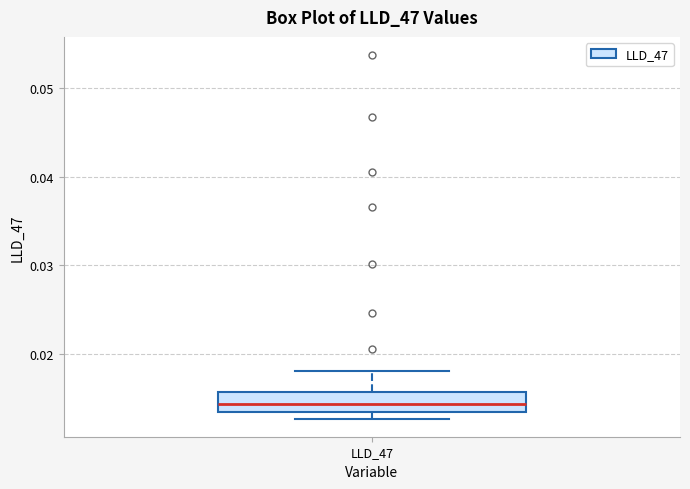

Read this box plot against the y-axis: the position of the median line, the range covered by the box, and the ends of both whiskers. The values are not printed on the chart, so give them approximately, as read against the axis.

median 0.014, box 0.013 to 0.016, whiskers 0.013 (just below the box's lower edge) to 0.018